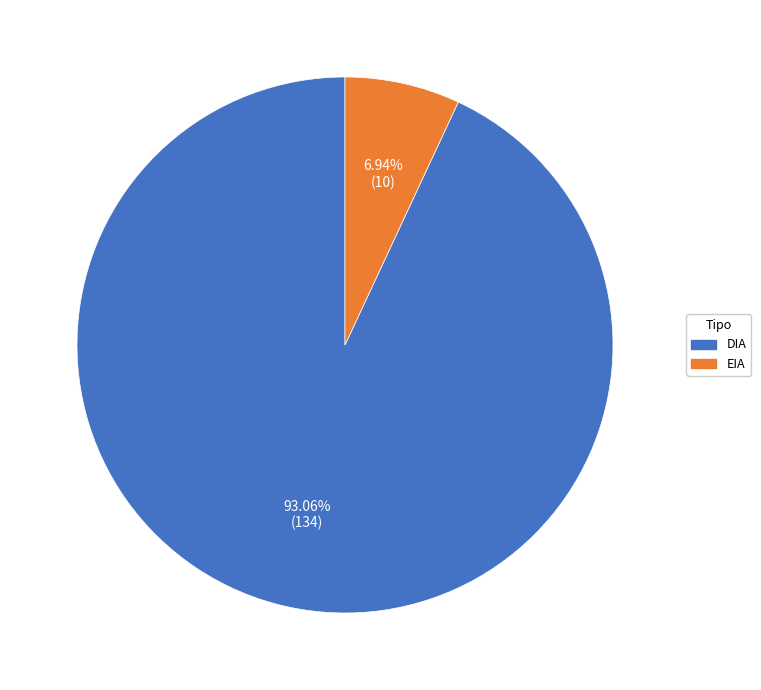

True or false: DIA accounts for 93% of the total.

True